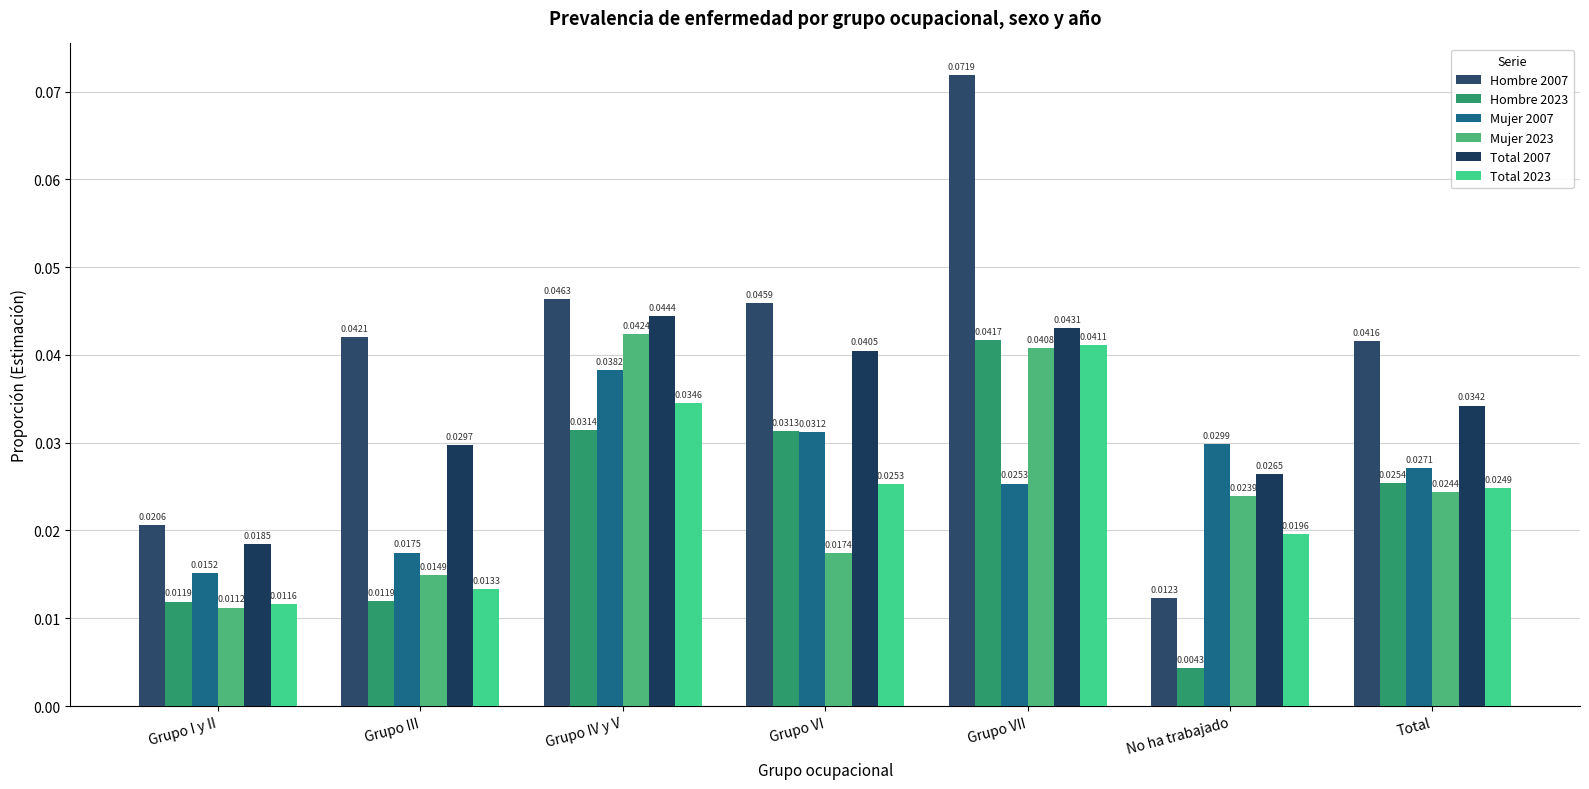

True or false: Mujer 2023 has a value of 0.0 at Grupo I y II.

True